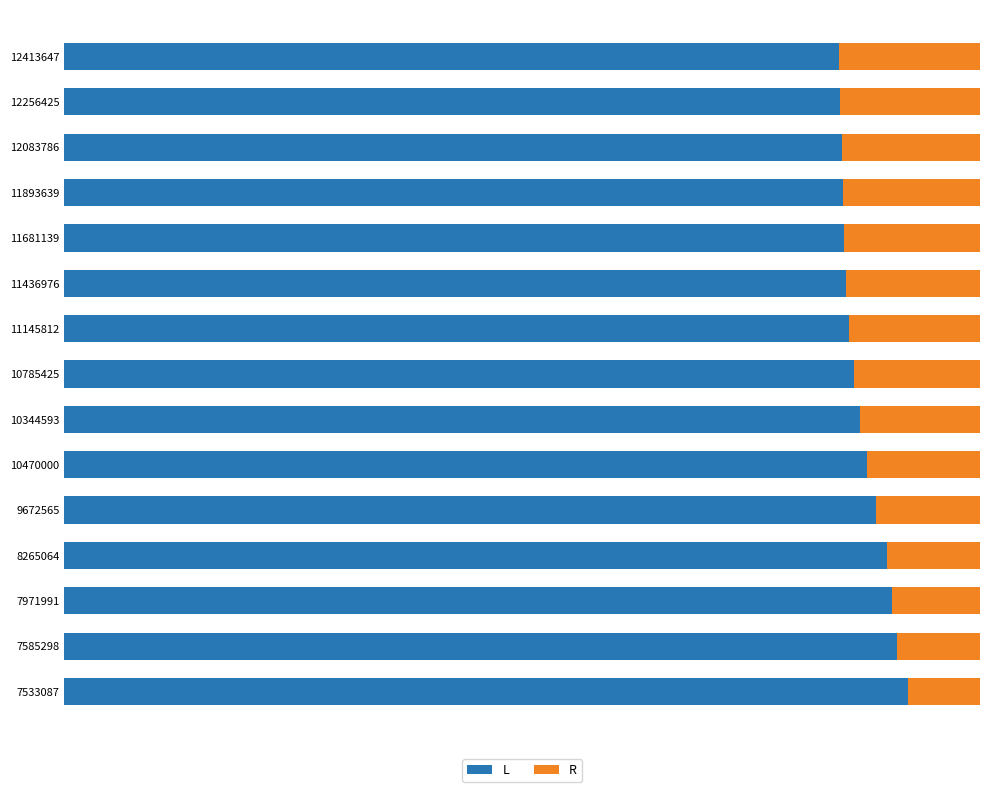

What is the value of the income bar at the 13th from the left?

15.1